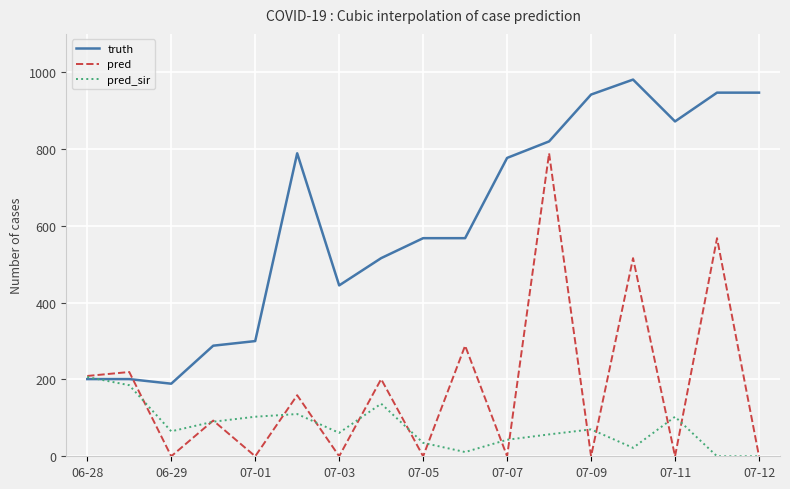

Which series has the largest total across all categories?

truth